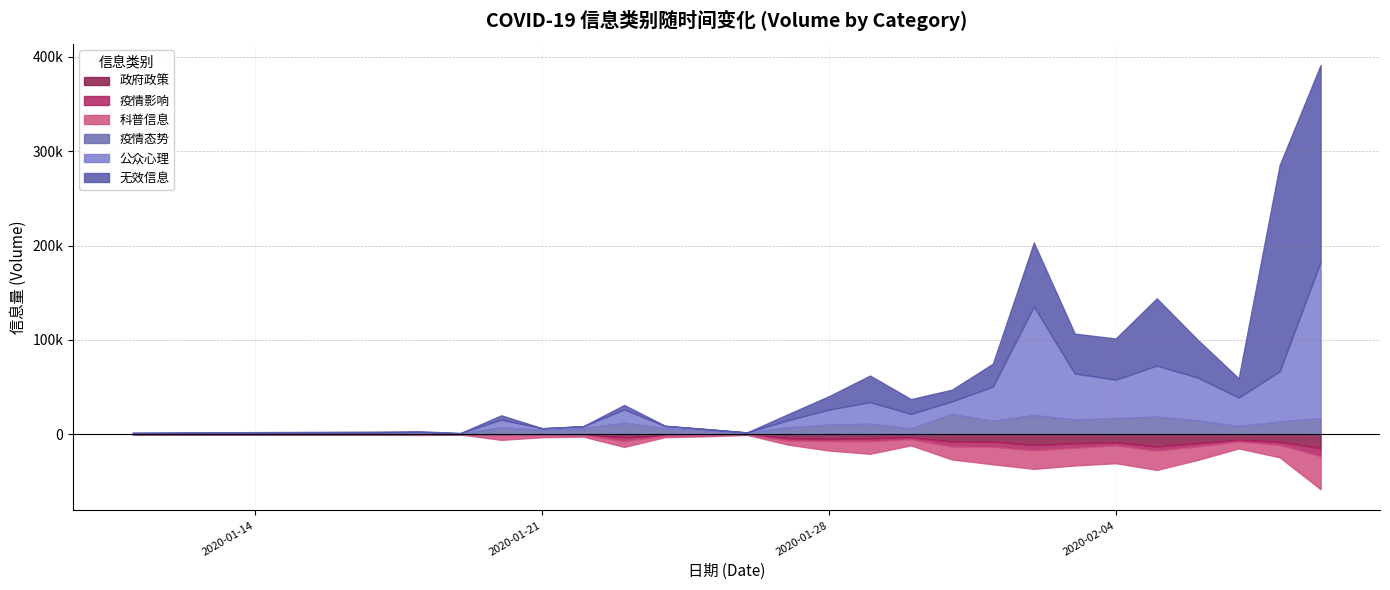

Reading left to right, extract all data points from this chart.

公众心理: 450	1000	1446	343	8229	1703	1991	14133	2324	1057	220	7495	15924	22921	15337	13278	36298	115174	48697	40741	54099	45467	30276	53292	165588
无效信息: 499	1045	1032	18	4512	79	93	4701	300	112	14	6440	14259	28133	15635	12399	24278	67676	42301	43585	71297	40033	20346	218576	208783
科普信息: 150	226	855	248	5101	2480	1799	6446	1643	1276	441	4521	10072	13410	6587	13881	18703	19754	18926	19104	20600	14443	7537	13216	35217
疫情态势: 689	655	708	733	7263	4514	6364	12124	6340	4289	1602	7290	10144	11103	6206	21475	14162	20281	15584	17108	18592	14590	8593	13393	17104
政府政策: 9	17	10	19	320	569	668	3213	1198	805	233	4131	5149	4338	3106	7885	7765	11497	9596	8437	13042	9447	5934	8081	14703
疫情影响: 21	25	28	27	605	165	119	3865	314	162	71	2462	2138	3034	2187	5013	5472	5520	4659	3232	4268	3426	1624	3213	8458